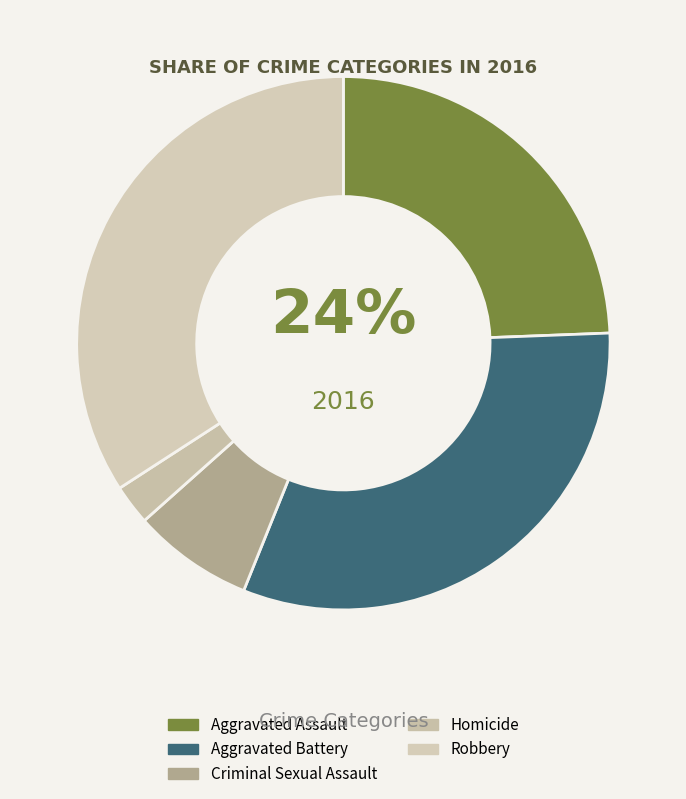

Which category has the smallest portion of the pie?

Homicide